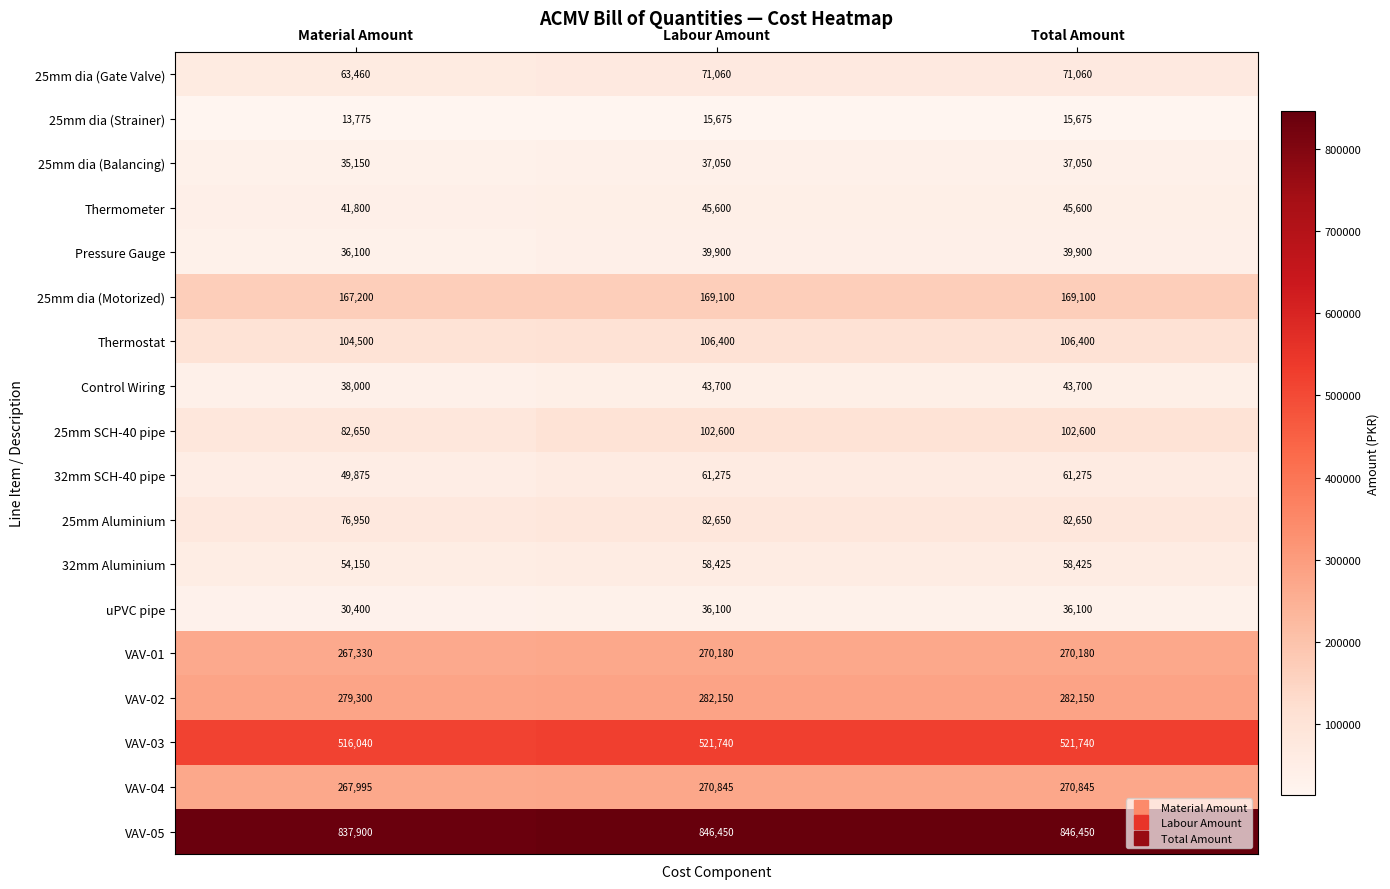

What is the difference between the highest and lowest values at Material Amount?

824125